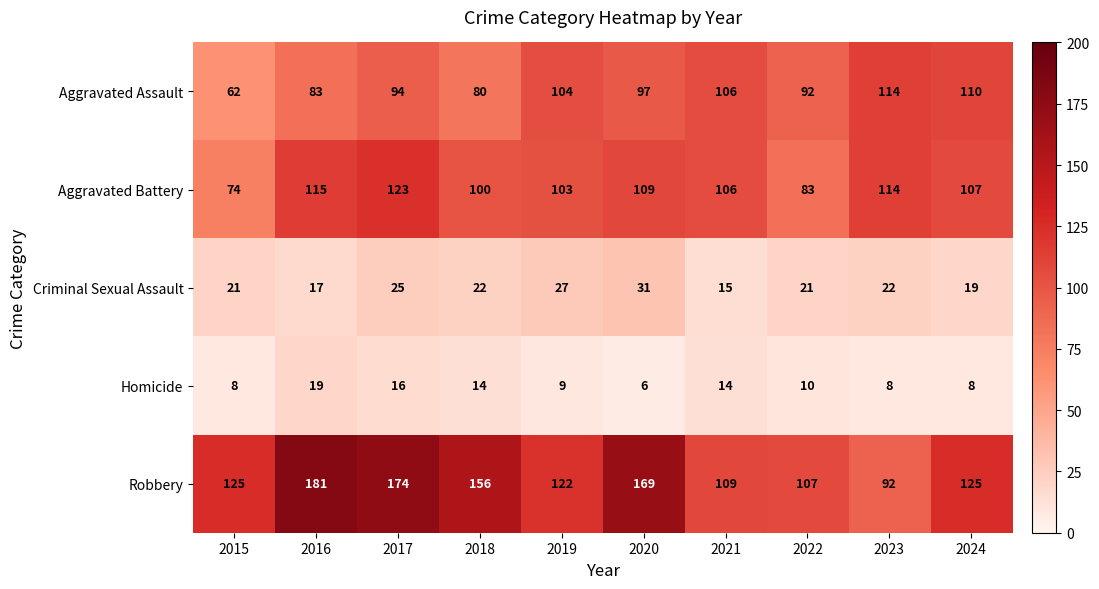

How many data points does each series have?

10